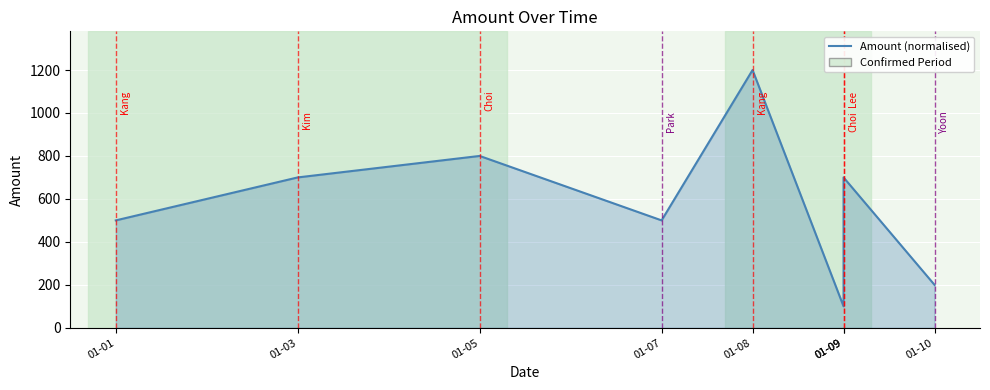

Reading left to right, what are all the values shown in this chart?

01-01=500	01-03=700	01-05=800	01-07=500	01-08=1200	01-09=100	01-09=700	01-10=200